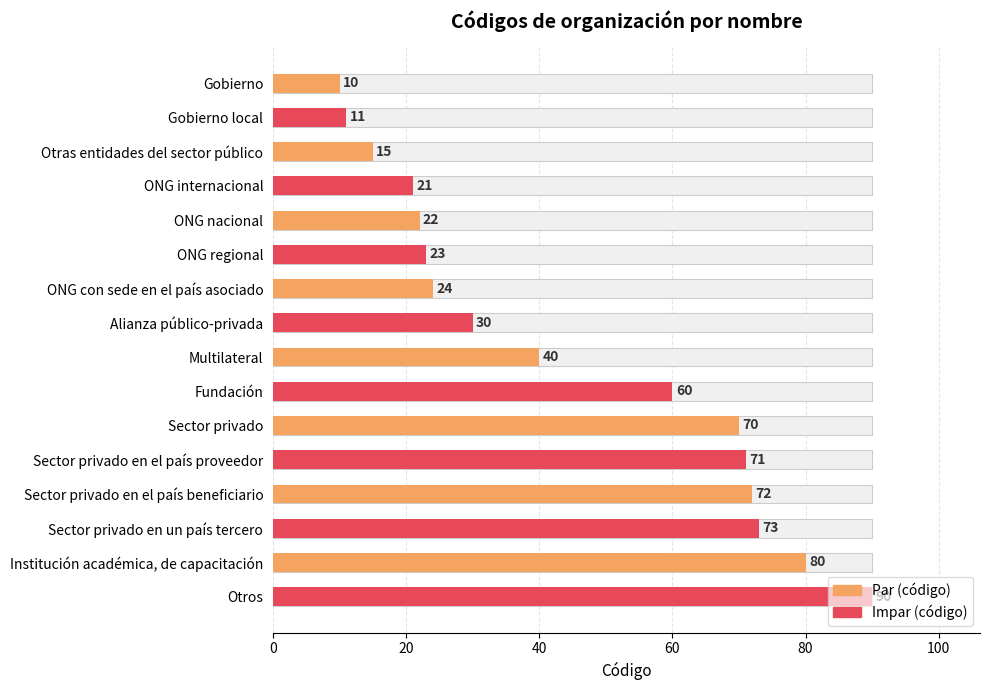

Where does the data first go above 40?

Fundación